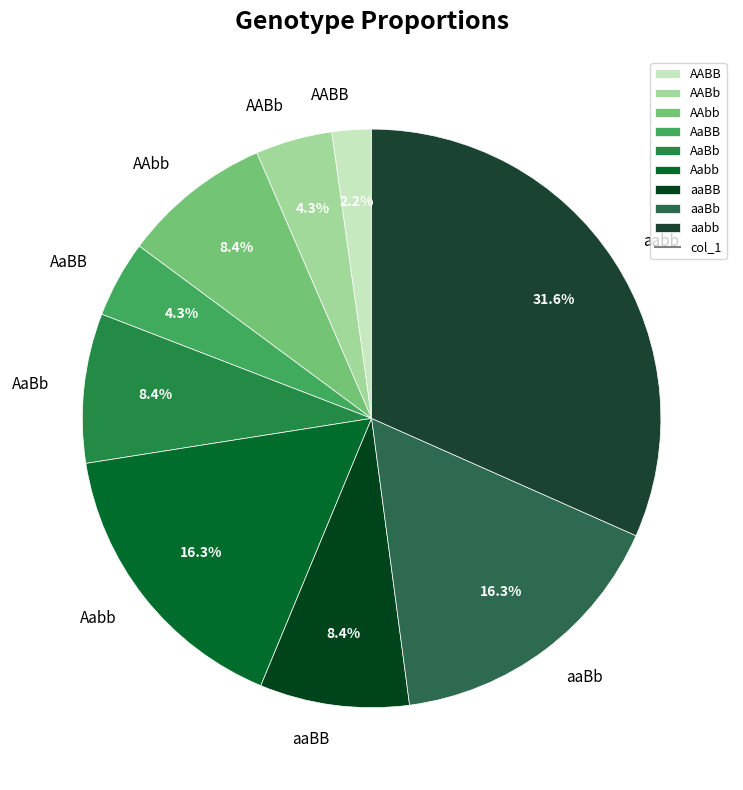

What percentage is NOT represented by AABb?

95.7%